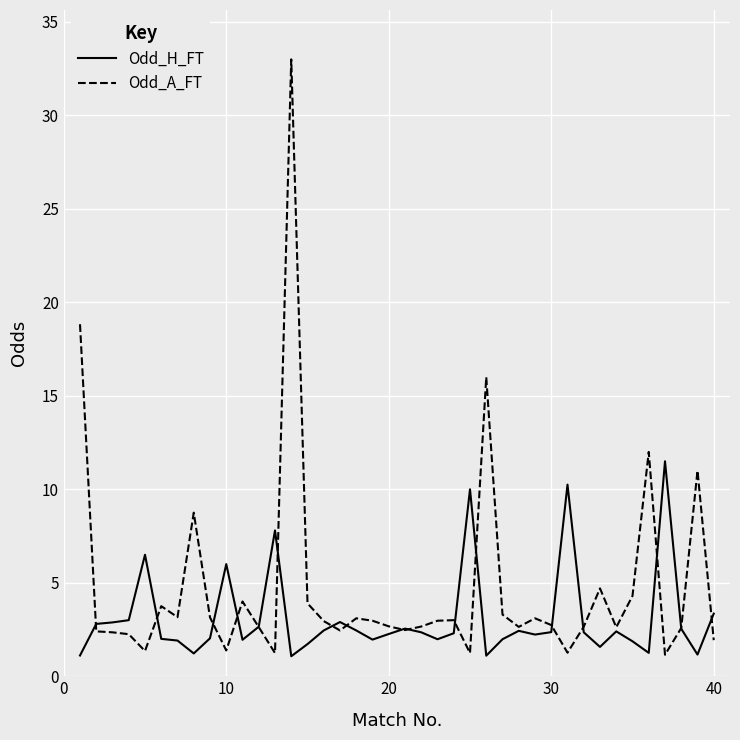

What is the highest value of the Odd_A_FT series?

33.0